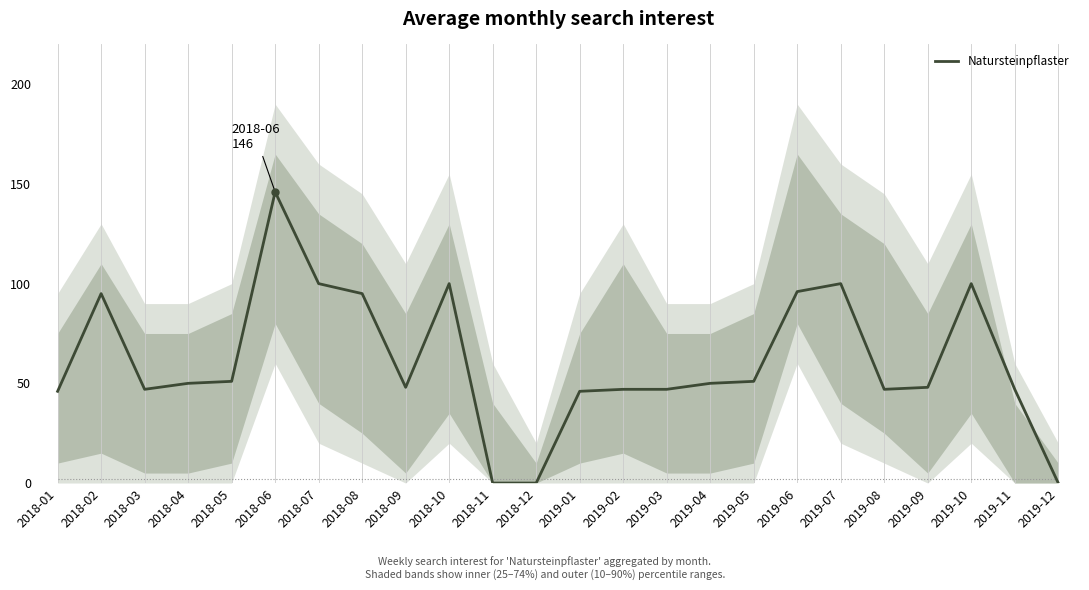

Which category has the highest value across all series?

2018-06